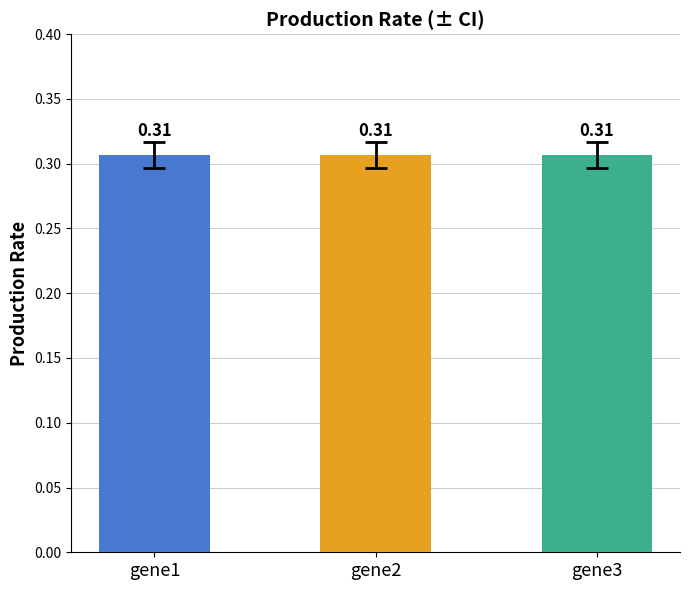

What is the sum of all values?

0.9